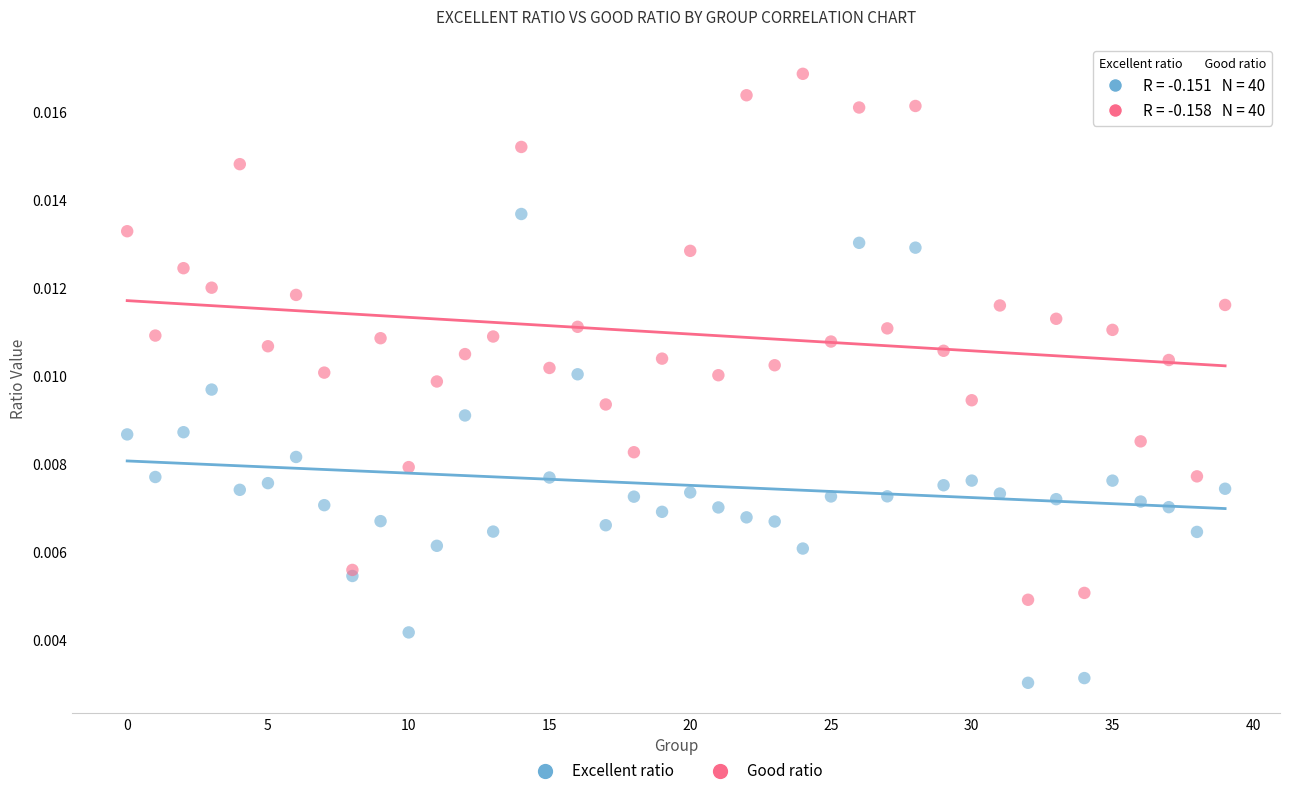

Which series contains the lowest Y value?

Excellent ratio